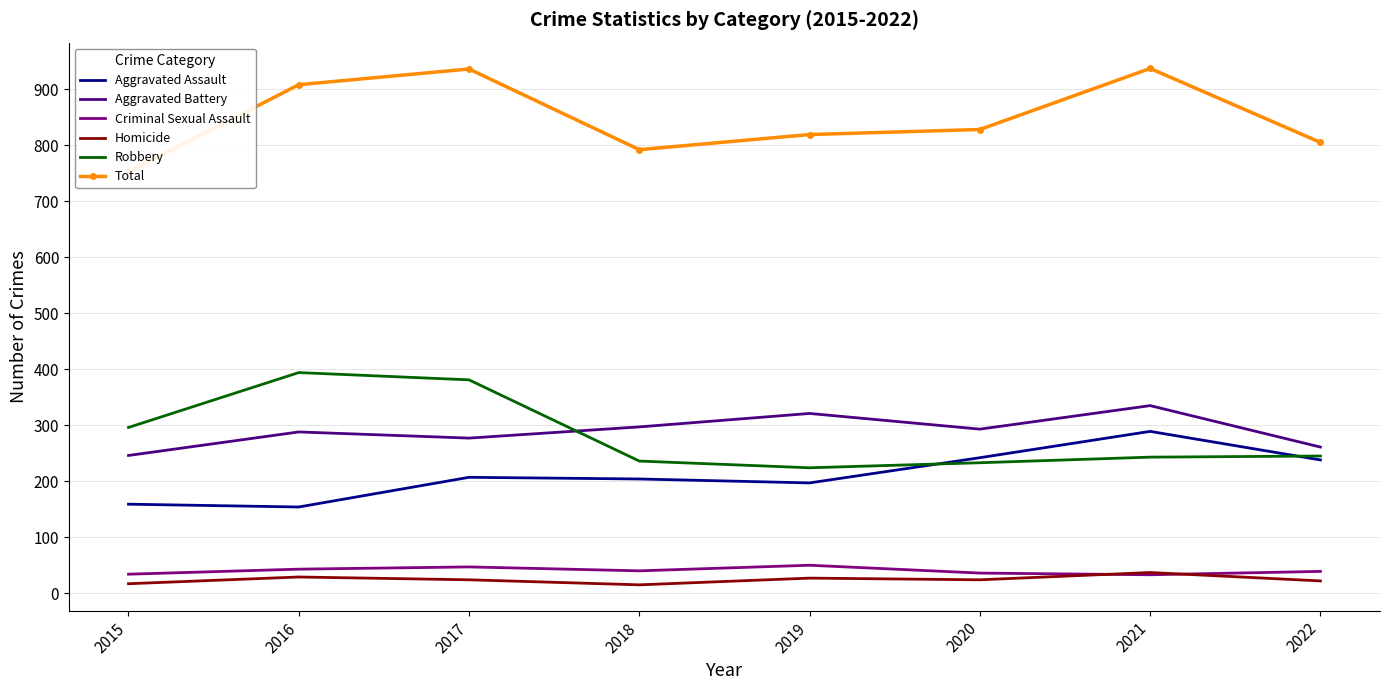

In Aggravated Battery, how many points are lower than both neighbors (excluding endpoints)?

2